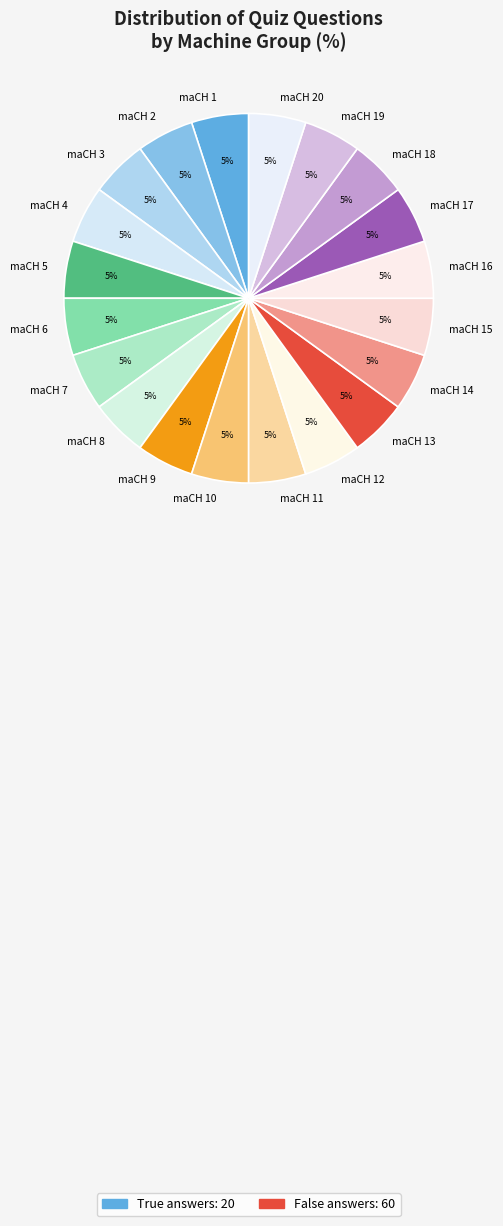

Approximately how many times larger is the value at maCH 20 compared to maCH 4?

1.0